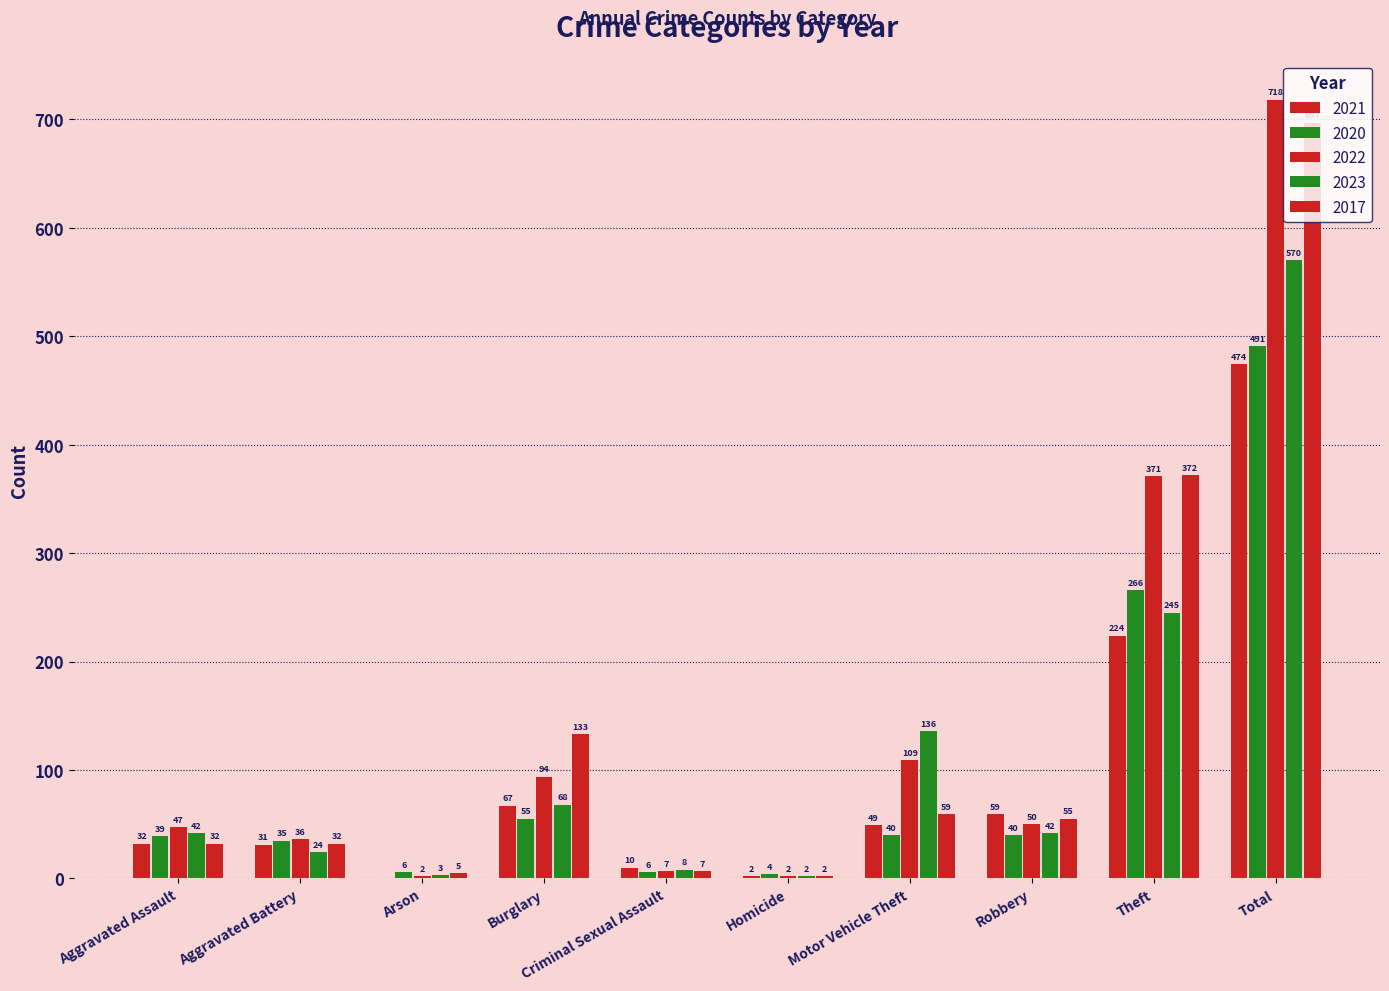

What is the difference between the second highest and minimum values in the 2020 series?

262